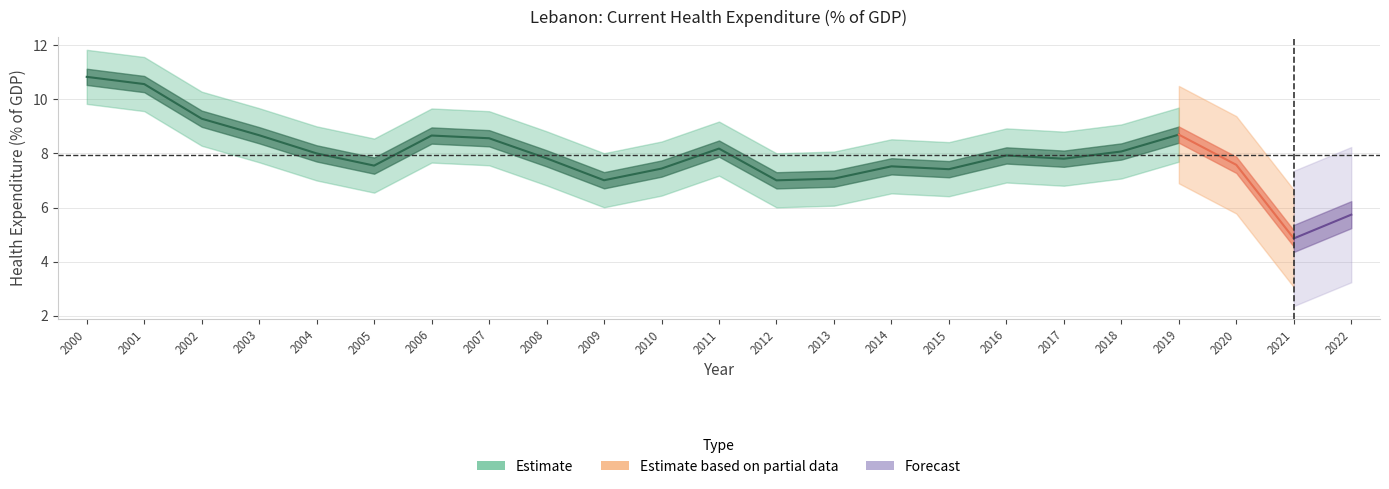

What is the sum of the values at 2008 and 2004?

15.8